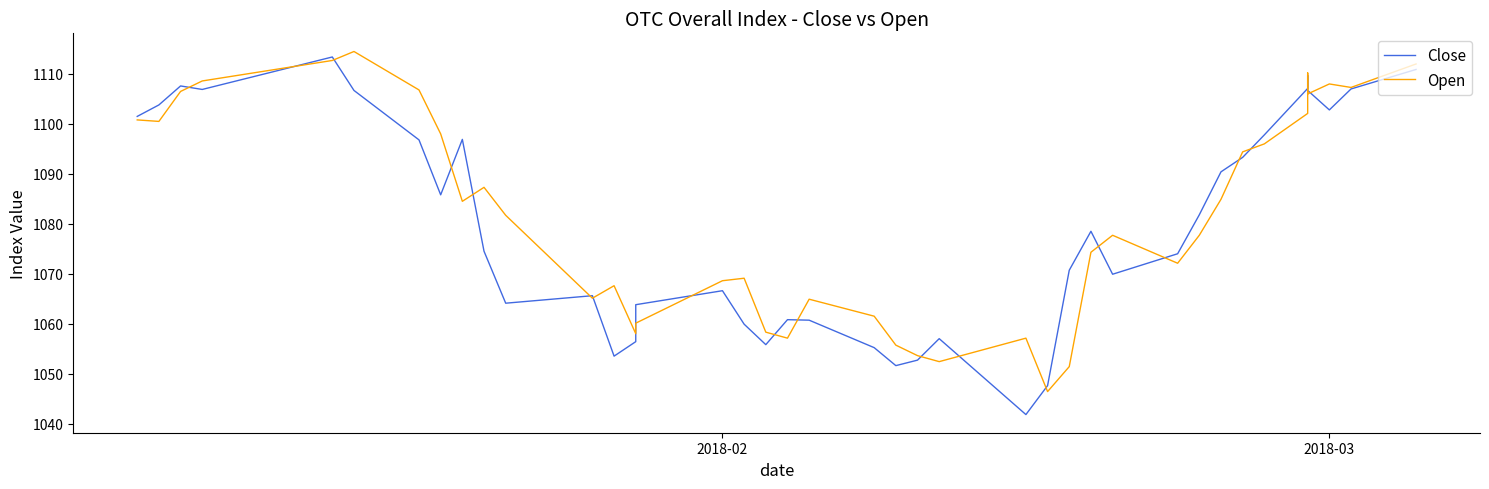

Which series has the largest range (max minus min)?

Close